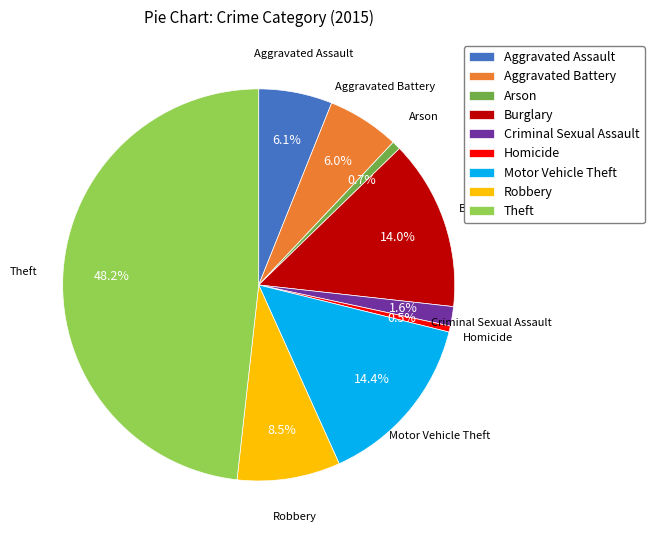

To the nearest percent, what is the difference between the Aggravated Assault and Homicide slice percentages?

6%